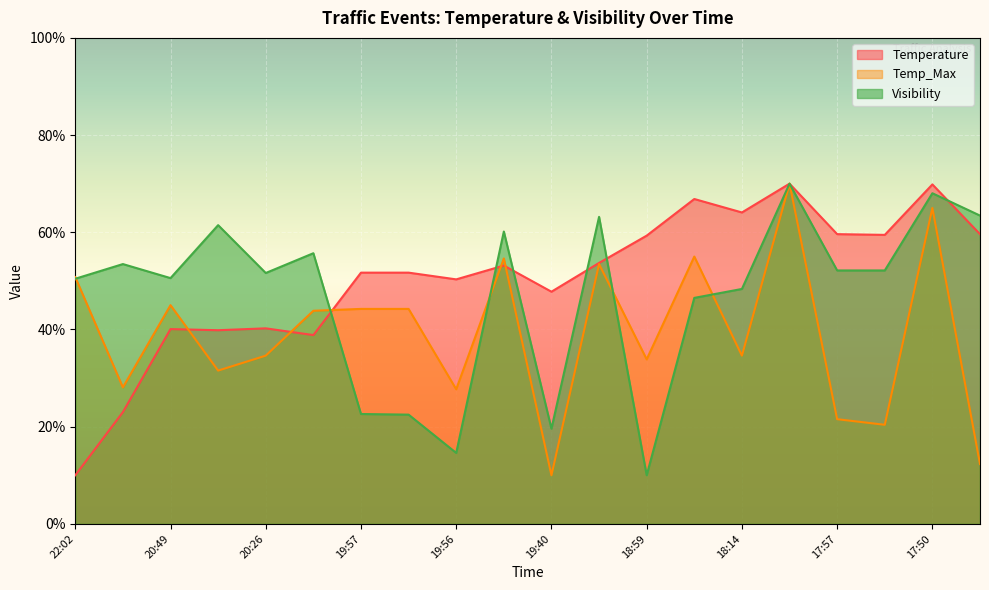

What is the maximum value shown in the chart?

70.0